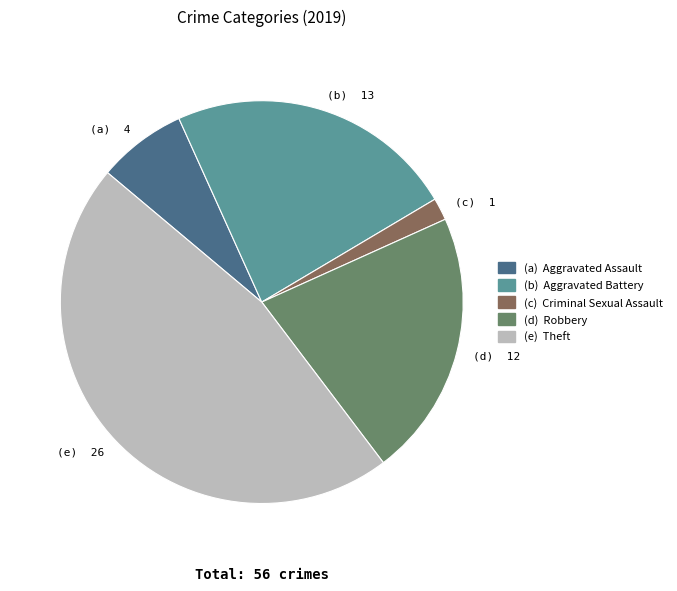

Does (e) 26 represent more than half of the total?

No